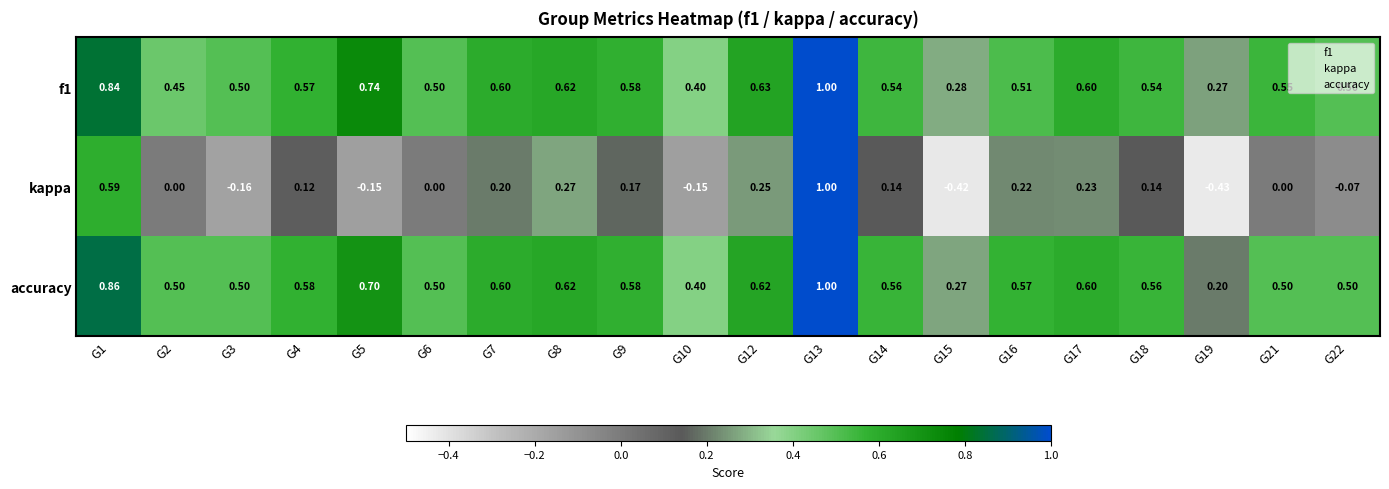

At how many categories does at least one series exceed 0?

20